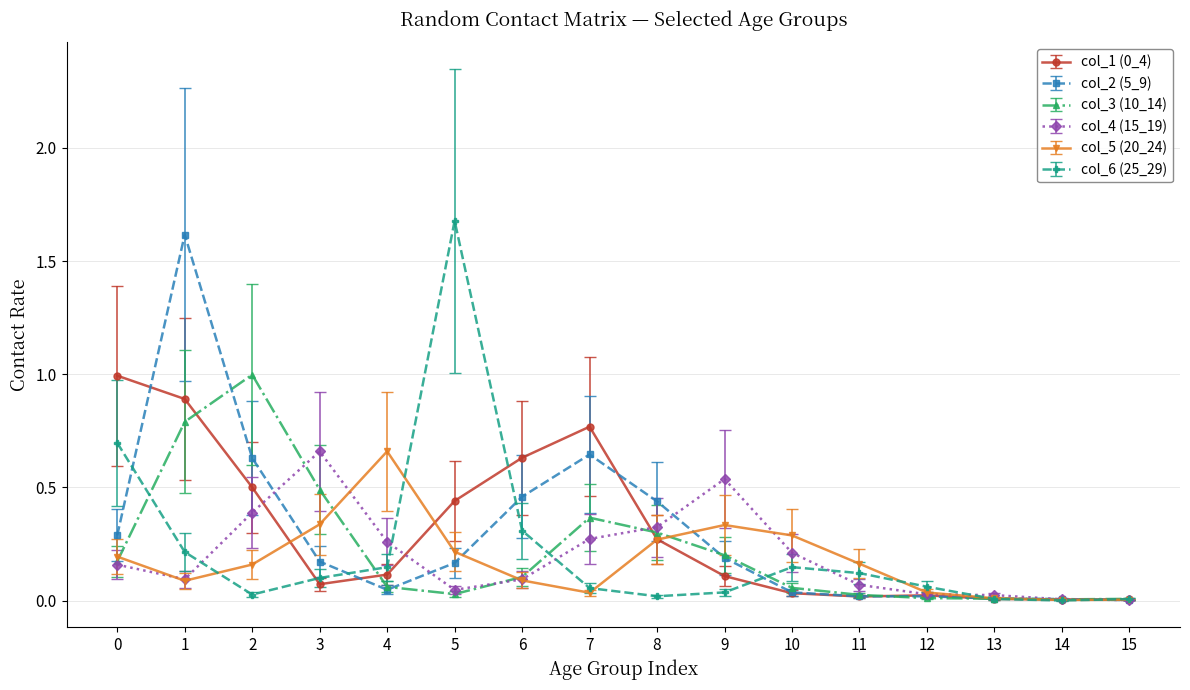

Which category has the highest value across all series?

5